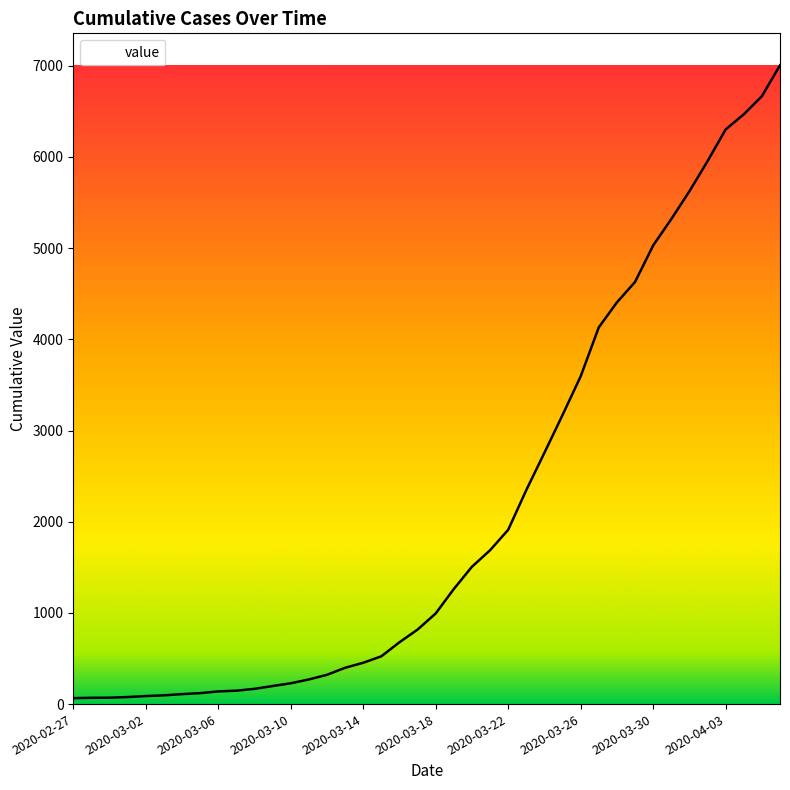

Is this an area chart (filled region under the line)?

No